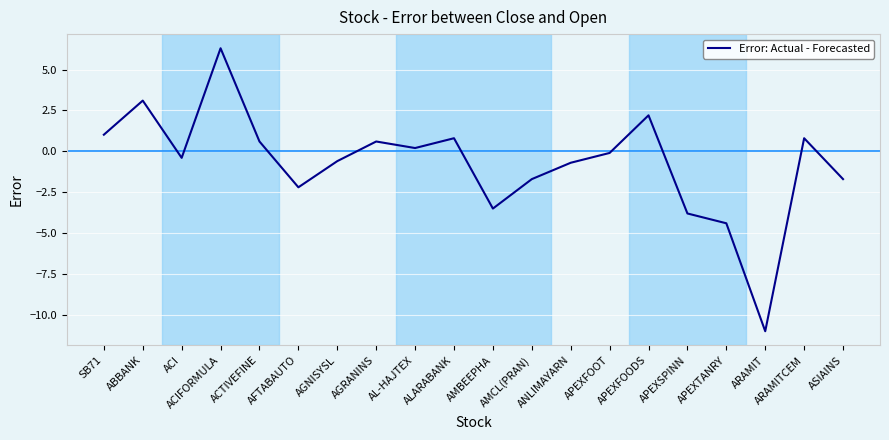

How many negative values are there?

11